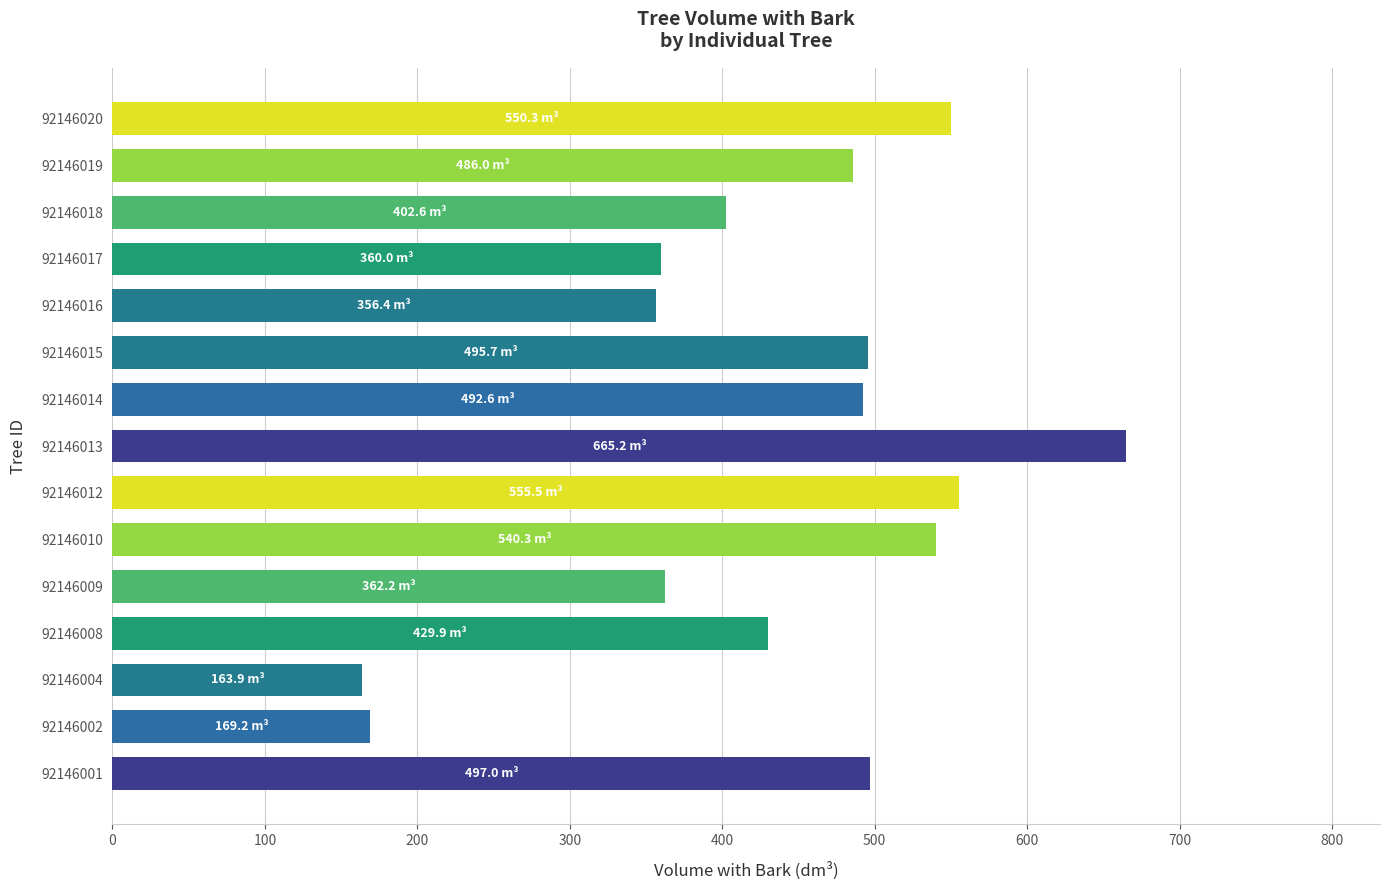

Is it true that the value at 92146004 is 163.9?

True